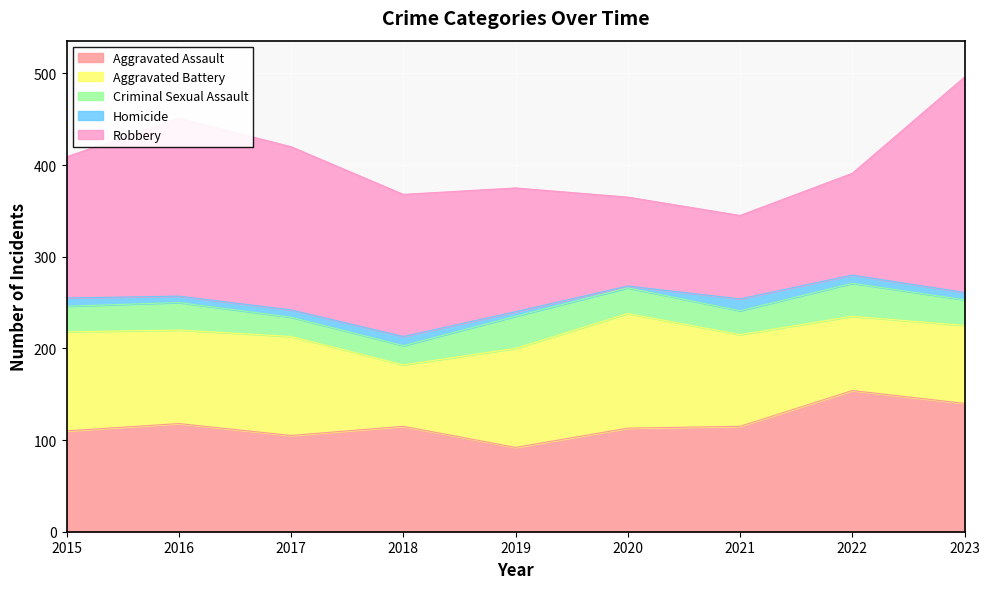

True or false: Criminal Sexual Assault and Homicide intersect in this chart.

False